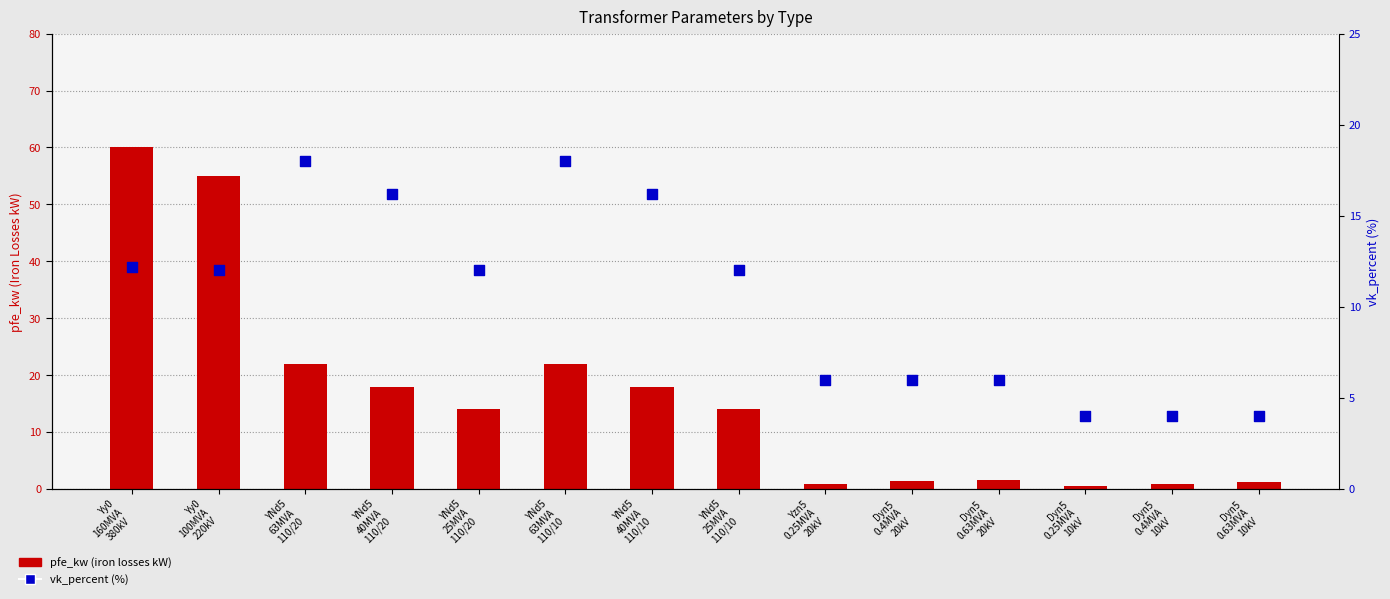

Is the value of vk_percent (short-circuit voltage %) at Yy0
100MVA
220kV greater than the value of pfe_kw (iron losses kW) at Dyn5
0.4MVA
10kV?

Yes